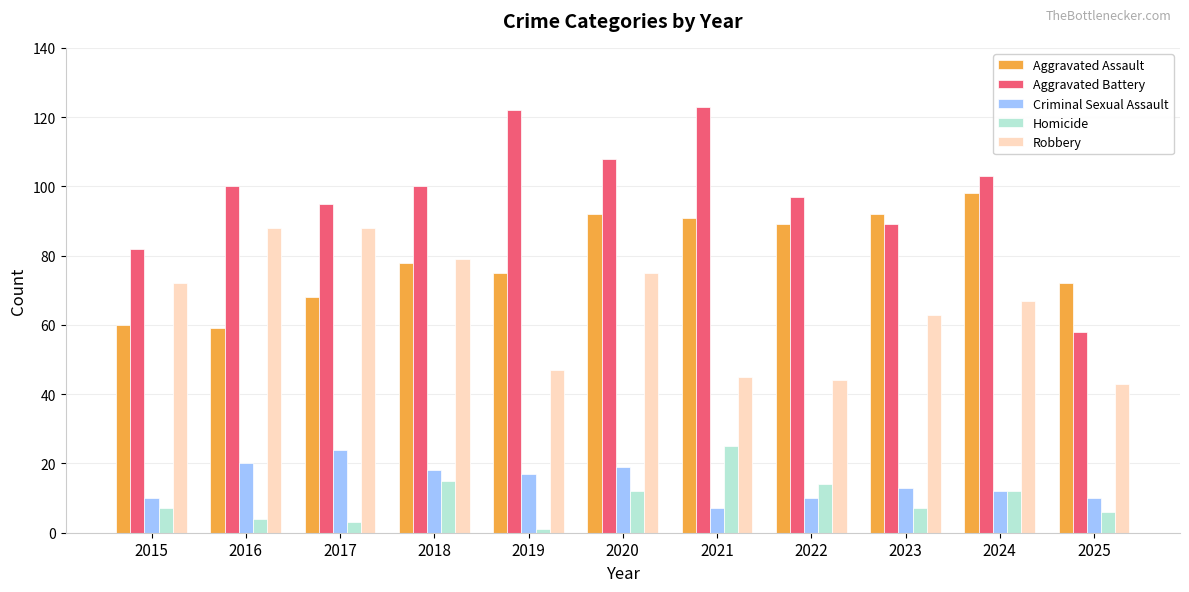

What is the difference between the highest and lowest values at 2017?

92